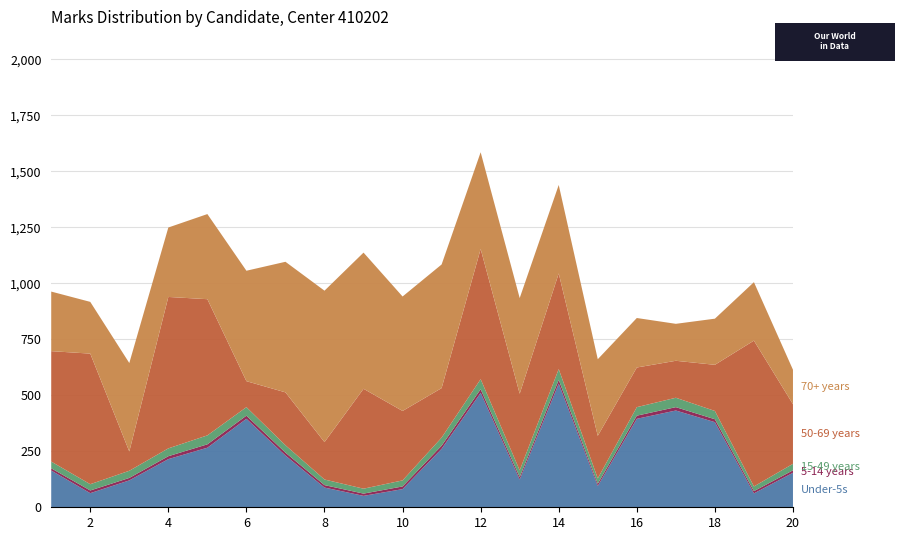

Reading left to right, extract all data points from this chart.

Under-5s: 1=164	2=63	3=120	4=215	5=266	6=395	7=231	8=88	9=51	10=81	11=261	12=511	13=124	14=552	15=95	16=395	17=432	18=380	19=62	20=154
5-14 years: 1=10	2=12	3=11	4=13	5=15	6=14	7=13	8=11	9=10	10=12	11=14	12=16	13=11	14=17	15=10	16=14	17=15	18=13	19=10	20=11
15-49 years: 1=30	2=28	3=32	4=35	5=40	6=38	7=33	8=25	9=22	10=27	11=36	12=45	13=30	14=48	15=24	16=38	17=42	18=37	19=21	20=29
50-69 years: 1=493	2=583	3=86	4=676	5=608	6=116	7=236	8=167	9=446	10=310	11=221	12=581	13=342	14=427	15=190	16=177	17=165	18=206	19=651	20=266
70+ years: 1=266	2=231	3=395	4=310	5=380	6=493	7=583	8=676	9=608	10=511	11=552	12=432	13=427	14=395	15=342	16=221	17=165	18=206	19=261	20=154